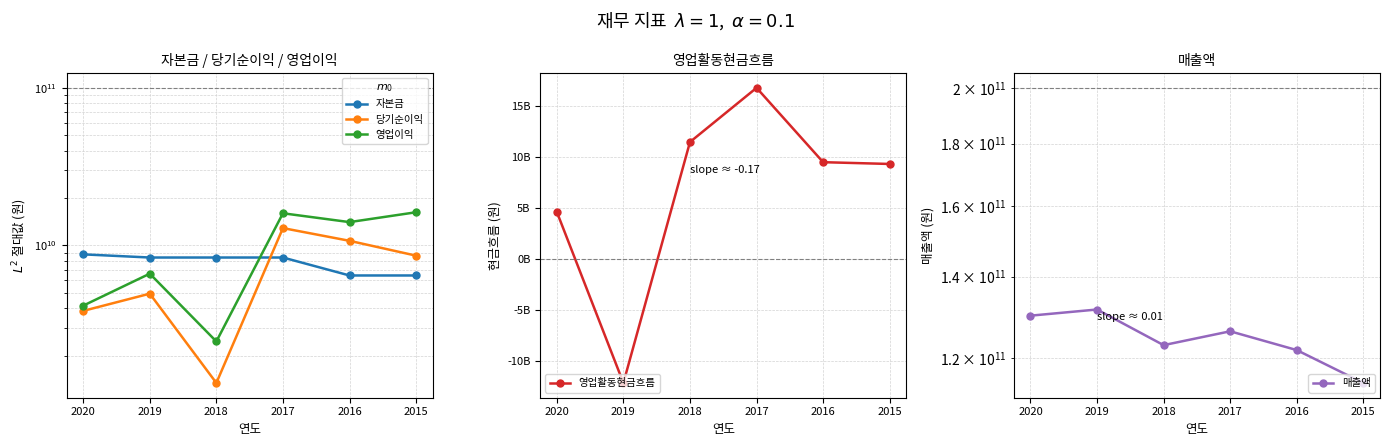

Between 2019 and 2018, which is larger?

2019